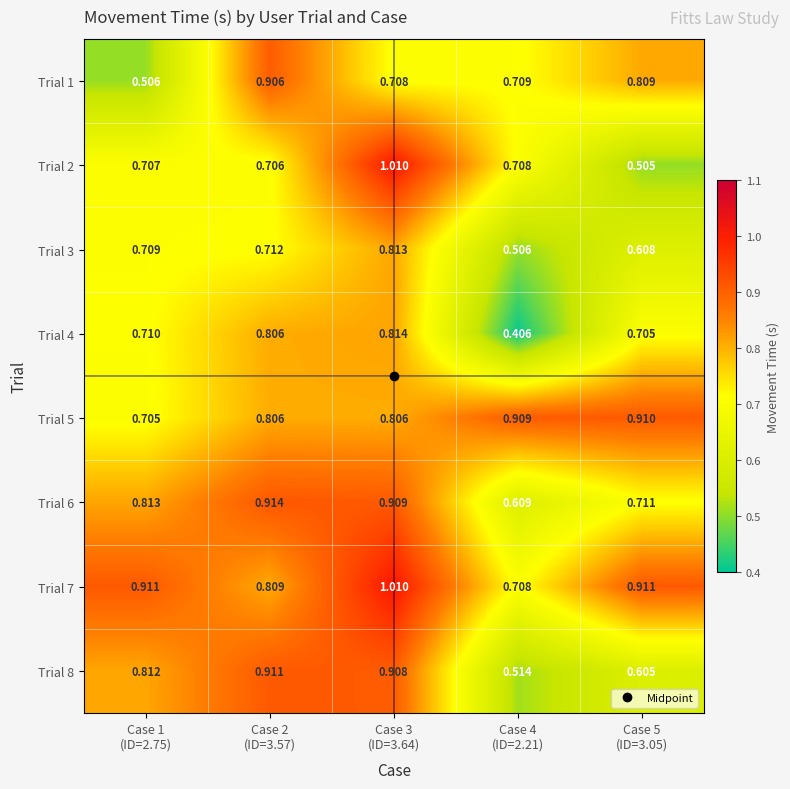

How many distinct data groups are displayed?

8